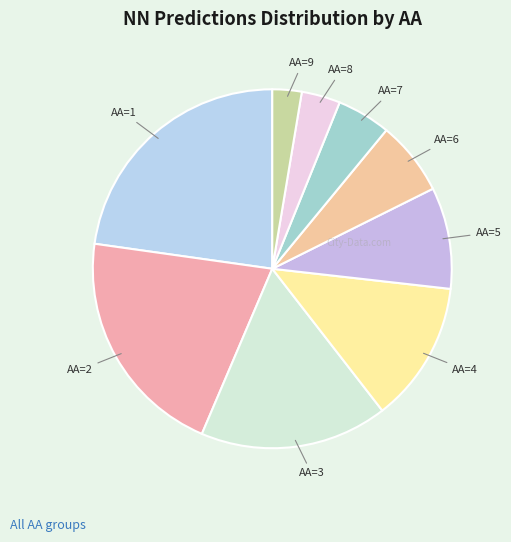

Does AA=8 represent more than half of the total?

No